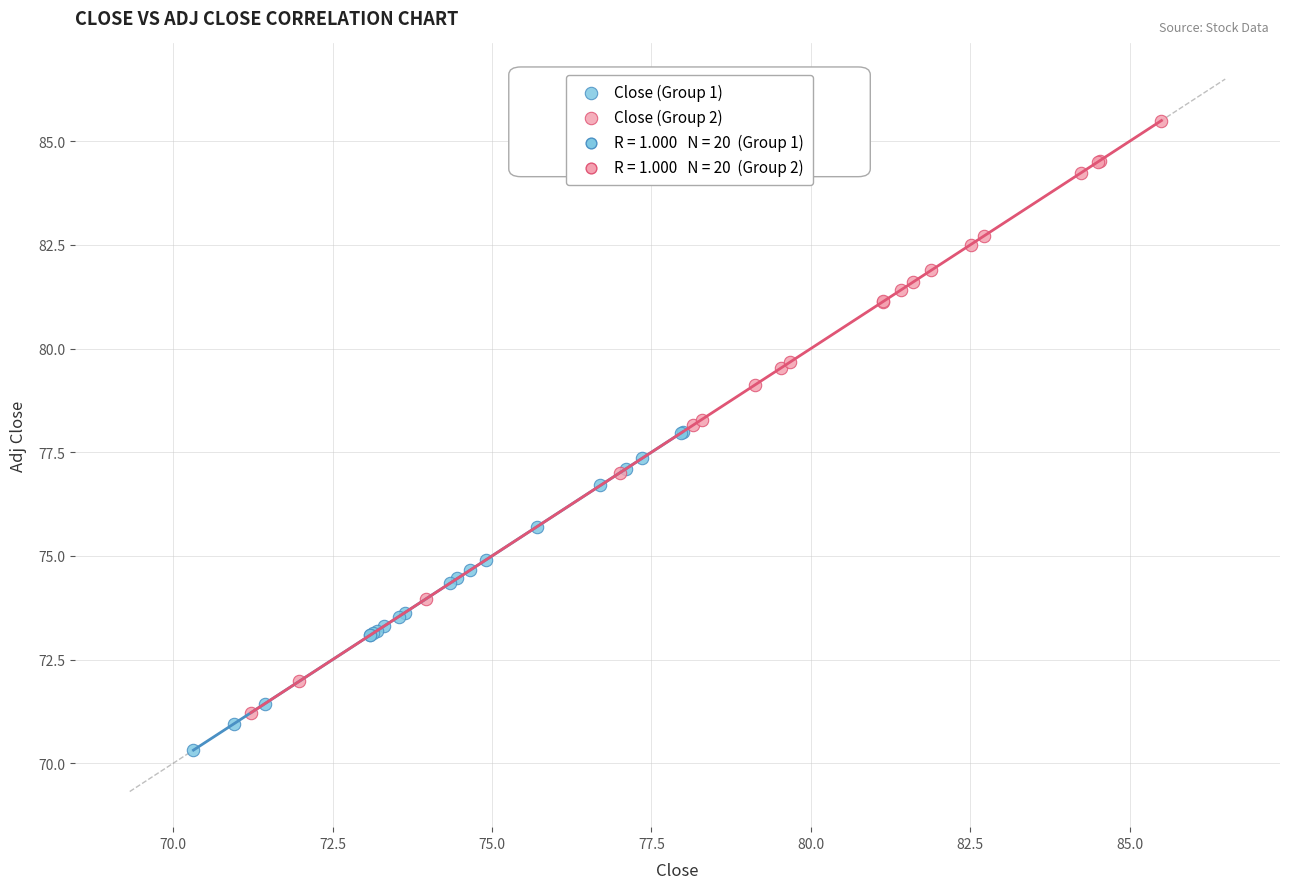

Which series contains the highest Y value?

Close (Group 2)